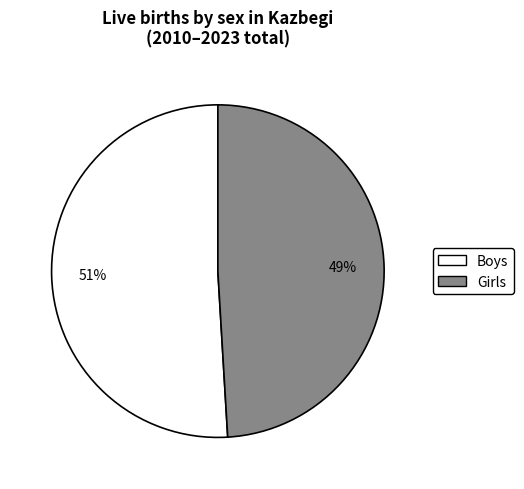

Rank the categories by value from highest to lowest.

Boys, Girls